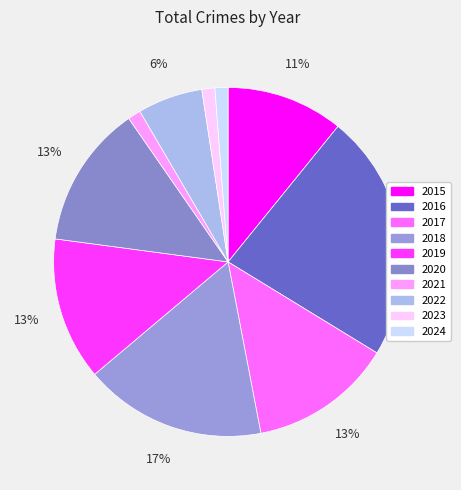

Rank the categories by value from highest to lowest.

2016, 2018, 2017, 2019, 2020, 2015, 2022, 2021, 2023, 2024